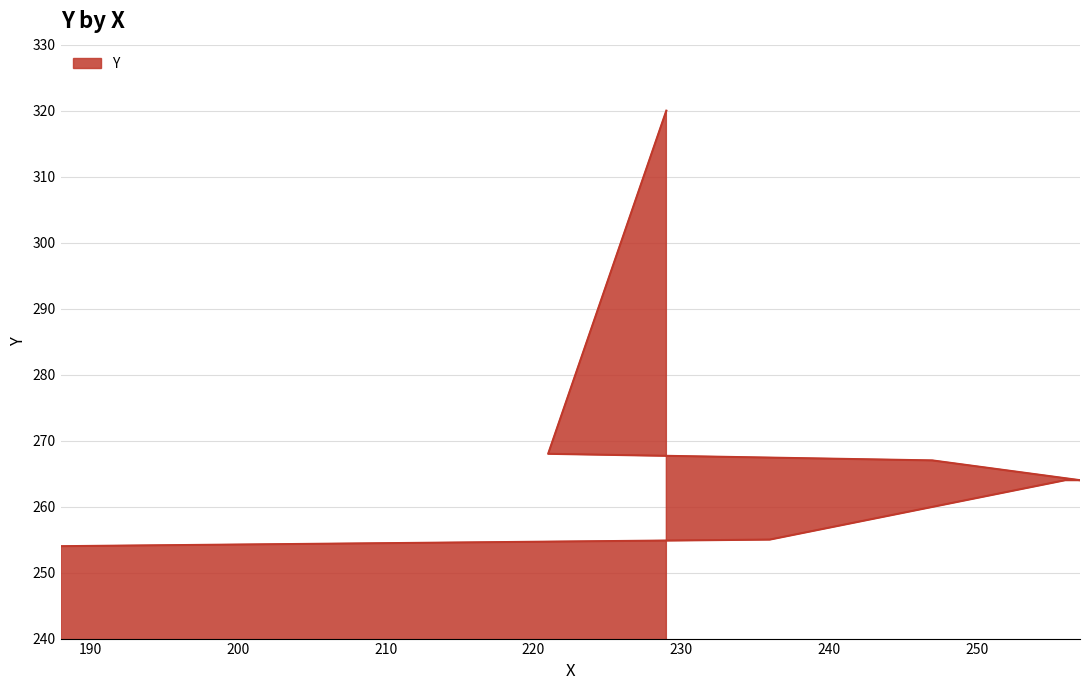

How many lines are shown in the chart?

1